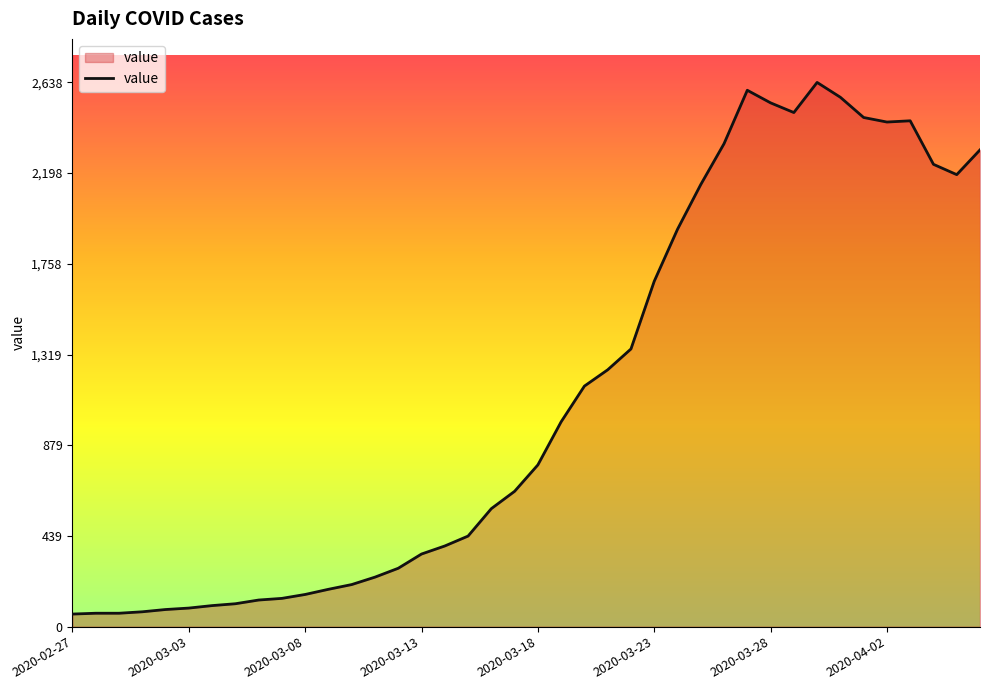

How many lines are shown in the chart?

1